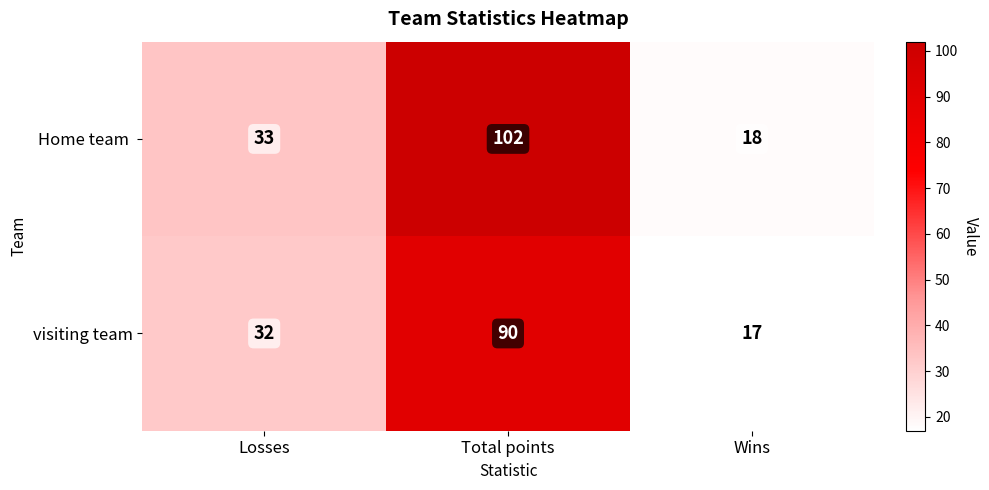

Which category has the lowest value across all series?

Wins